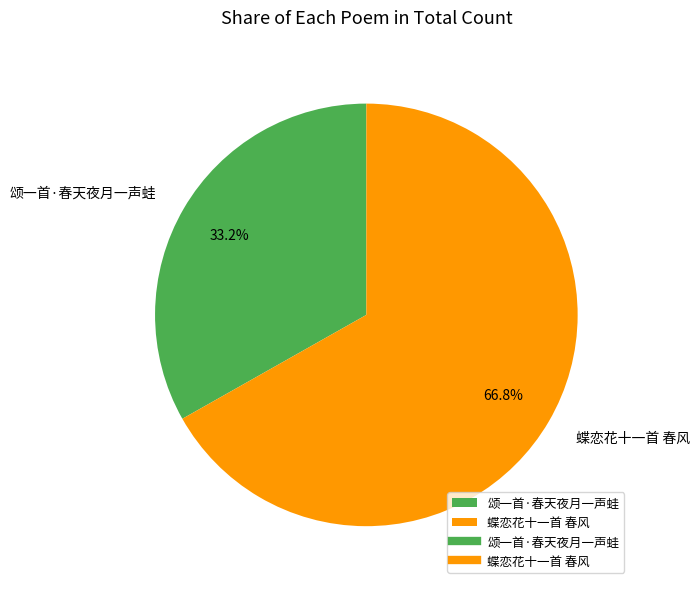

To the nearest percent, what portion does 蝶恋花十一首 春风 represent?

67%